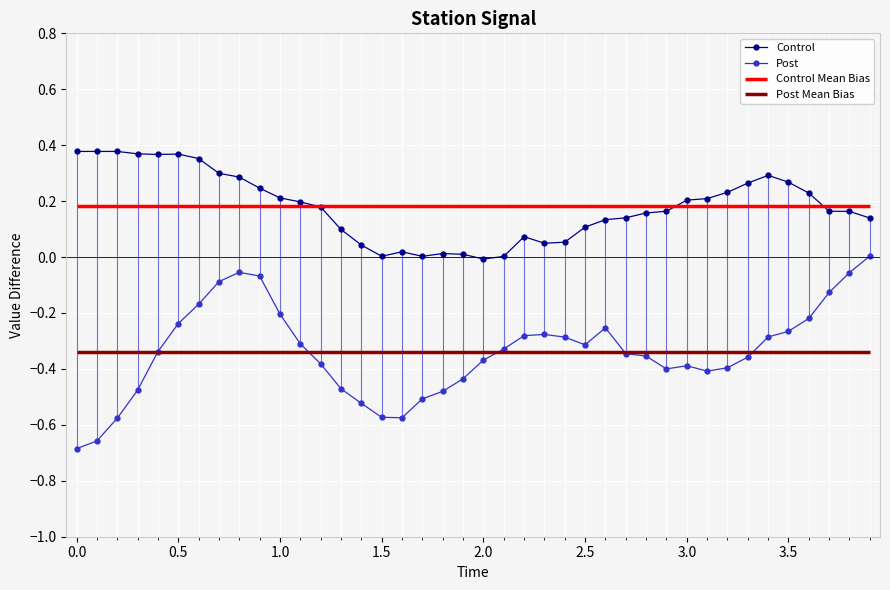

True or false: Post and Control cross at least once.

False